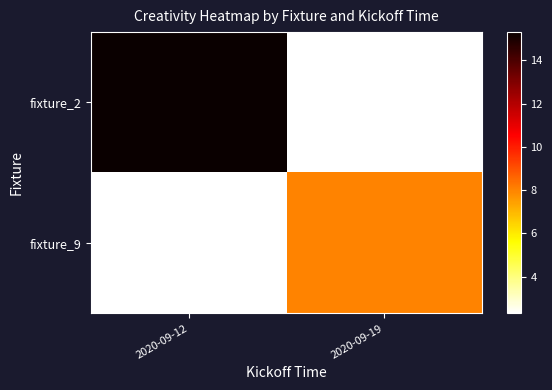

At 2020-09-12, list the series in order from smallest to largest.

fixture_9, fixture_2